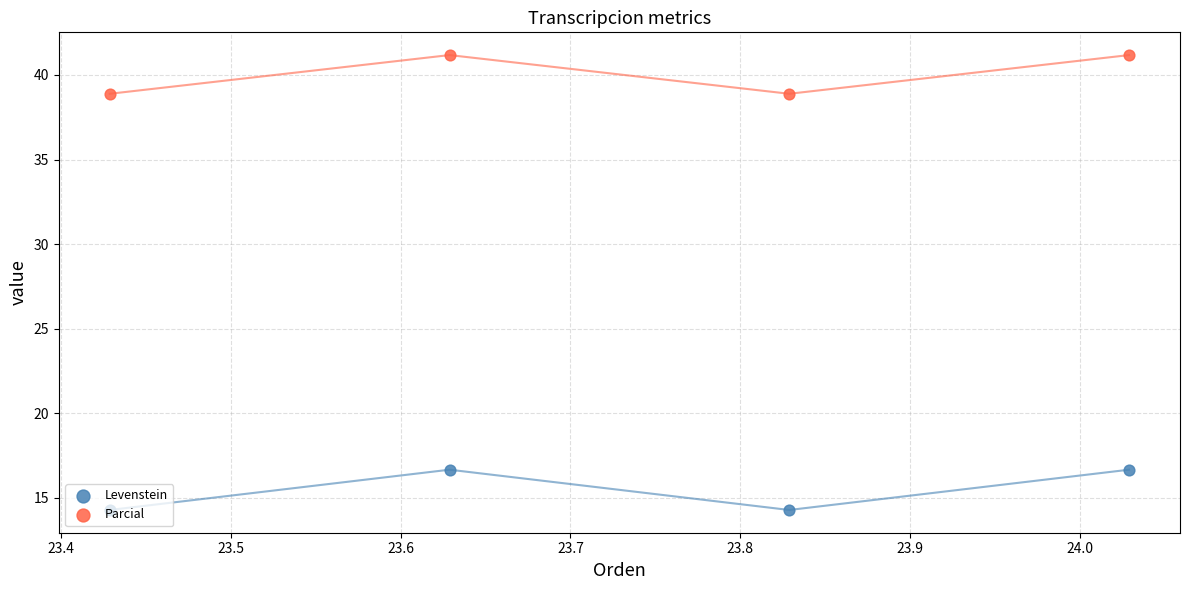

At how many categories does at least one series exceed 37?

4